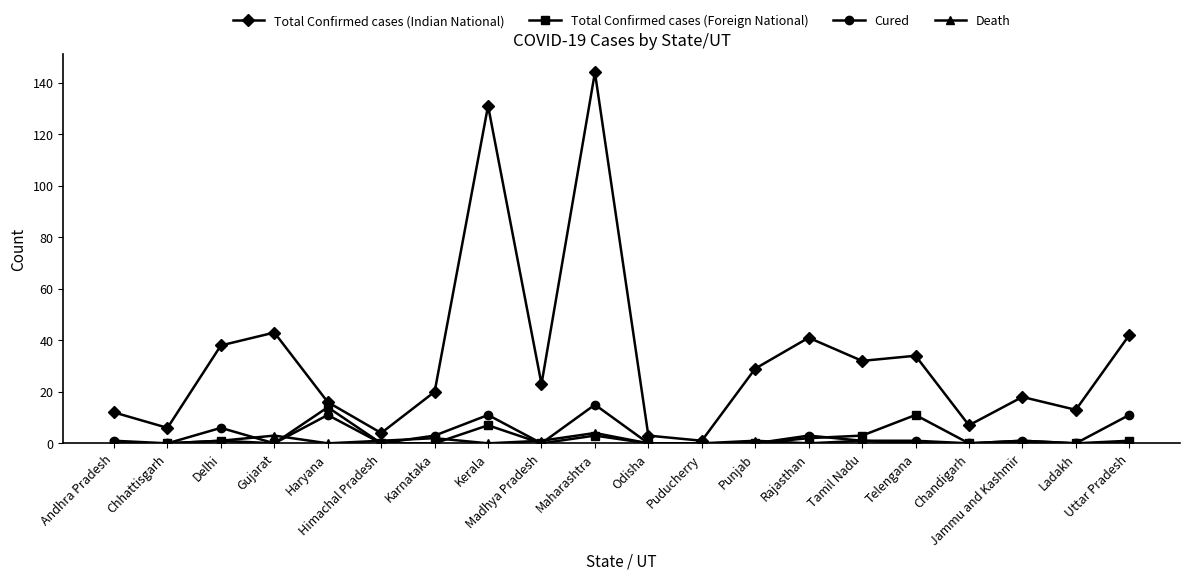

Which series has the largest total across all categories?

Total Confirmed cases (Indian National)